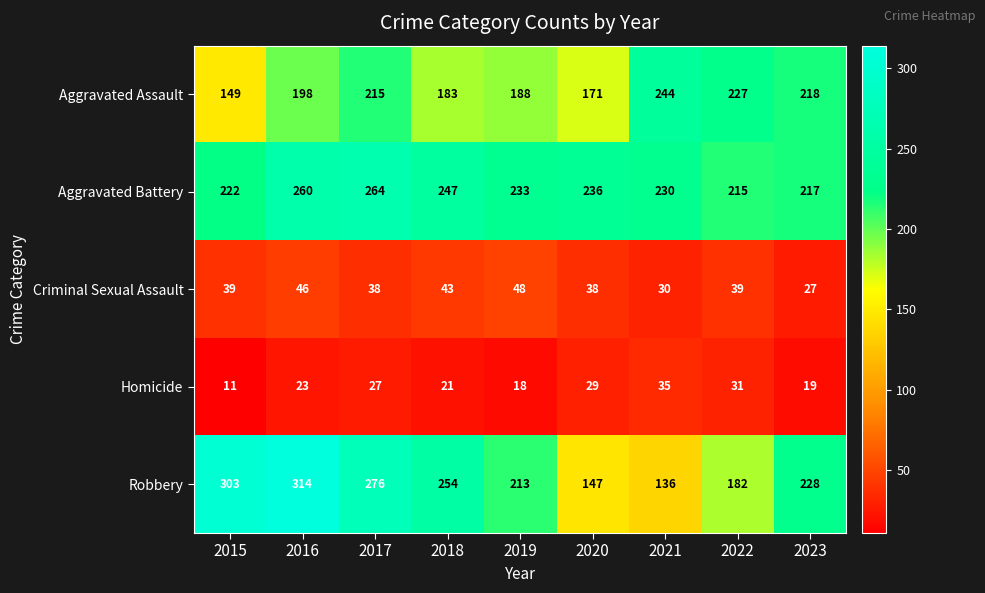

At 2021, list the series in order from smallest to largest.

Criminal Sexual Assault, Homicide, Robbery, Aggravated Battery, Aggravated Assault